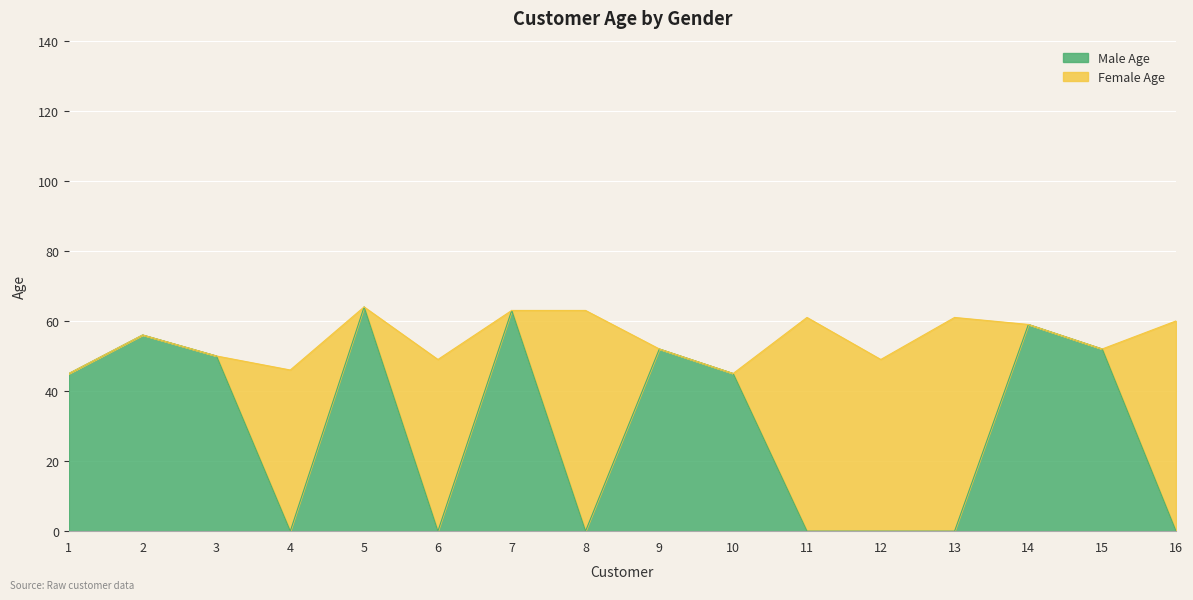

Reading left to right, what are all the values shown in this chart?

1=45	2=56	3=50	4=0	5=64	6=0	7=63	8=0	9=52	10=45	11=0	12=0	13=0	14=59	15=52	16=0